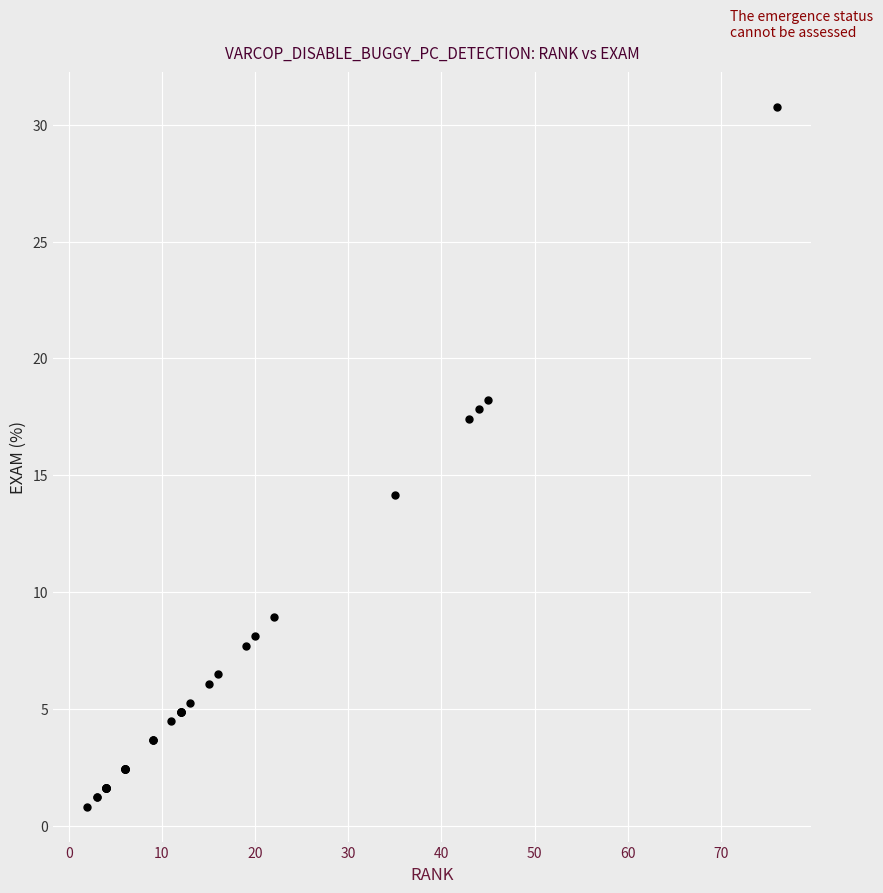

What Y value in the scatter plot is closest to 15?

14.2